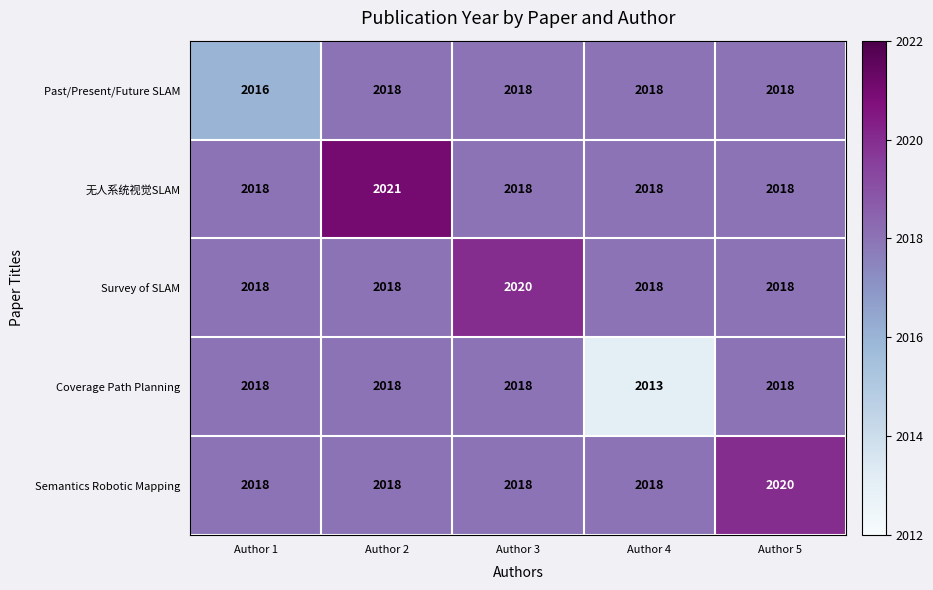

Is it true that Survey of SLAM equals 2018 at Author 1?

True